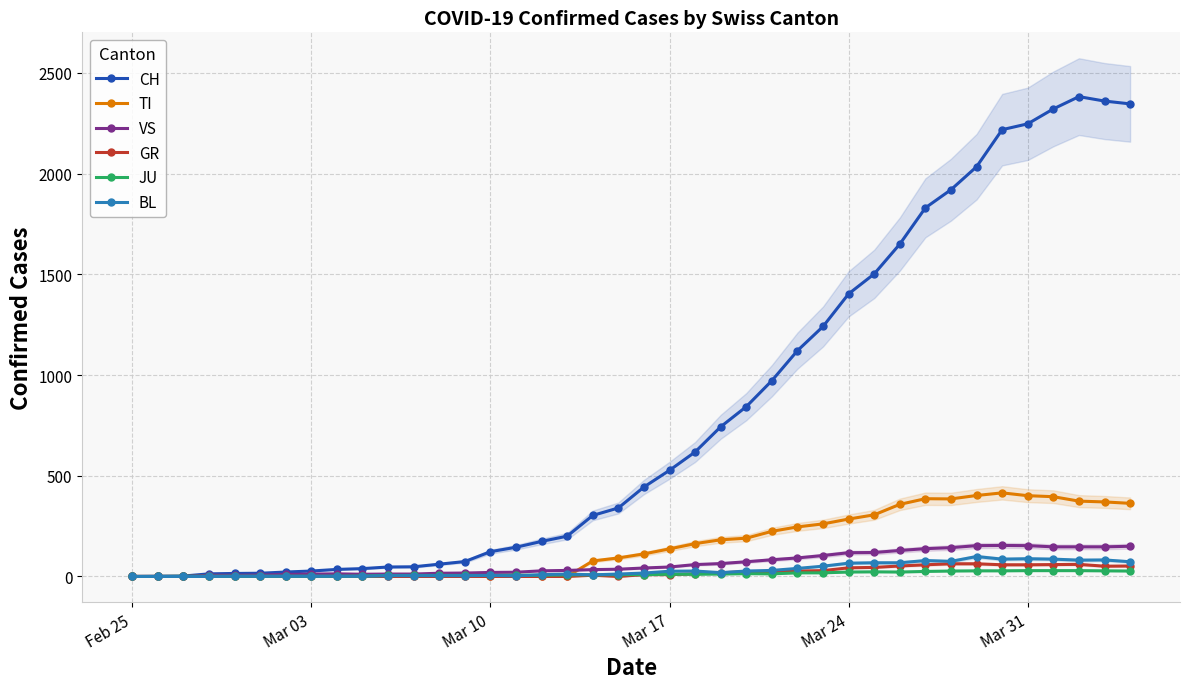

What are all the series names shown in the legend?

CH, TI, VS, GR, JU, BL